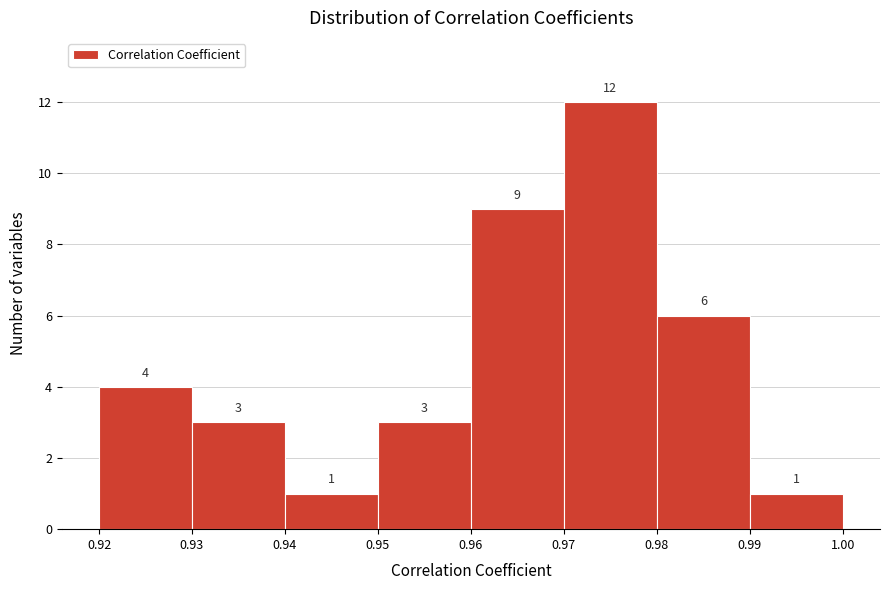

What is the height of the bar covering 0.93 to 0.94 on the x-axis?

3